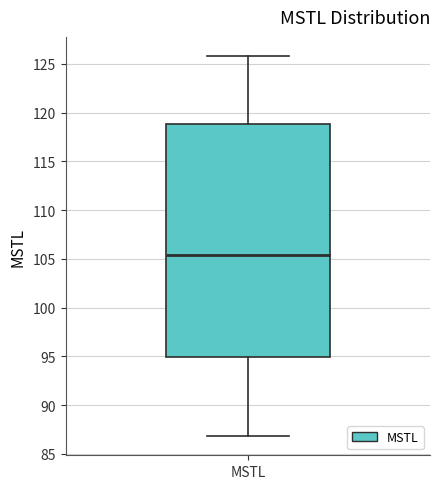

Transcribe this box plot: give where the median line is, the range the box spans, and where the two whiskers end, as read against the y-axis. The values are not printed on the chart, so give them approximately, as read against the axis.

median 105.5, box 95.0 to 119.0, whiskers 87.0 to 126.0